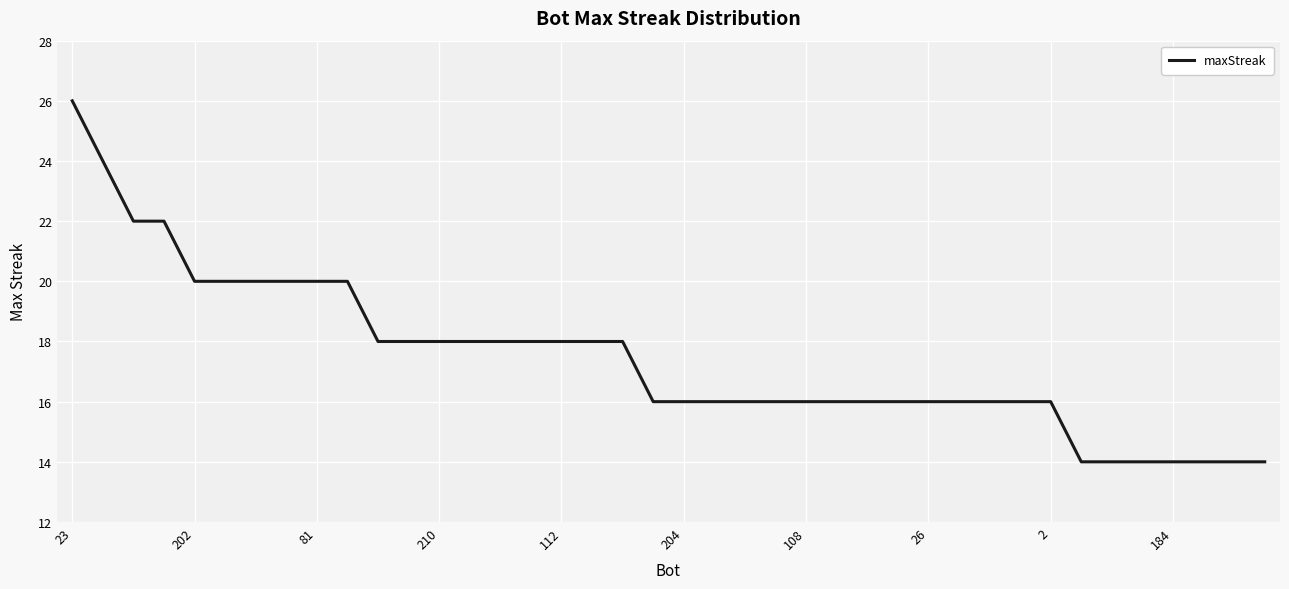

Is this an area chart (filled region under the line)?

No